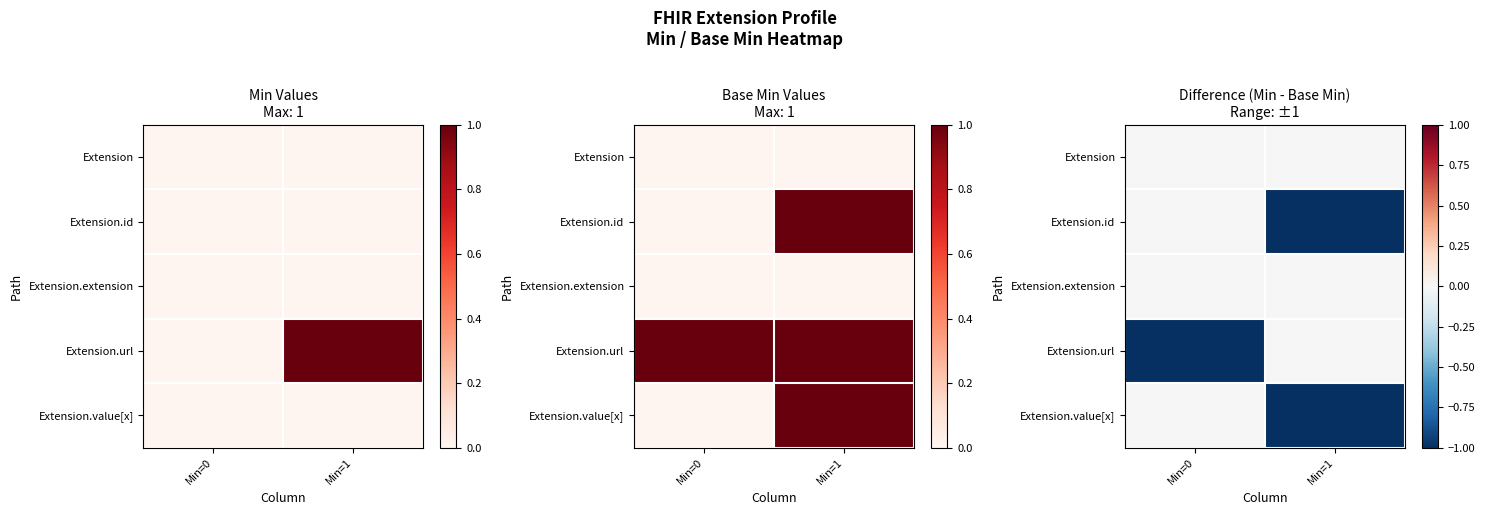

What is the smallest value displayed?

-1